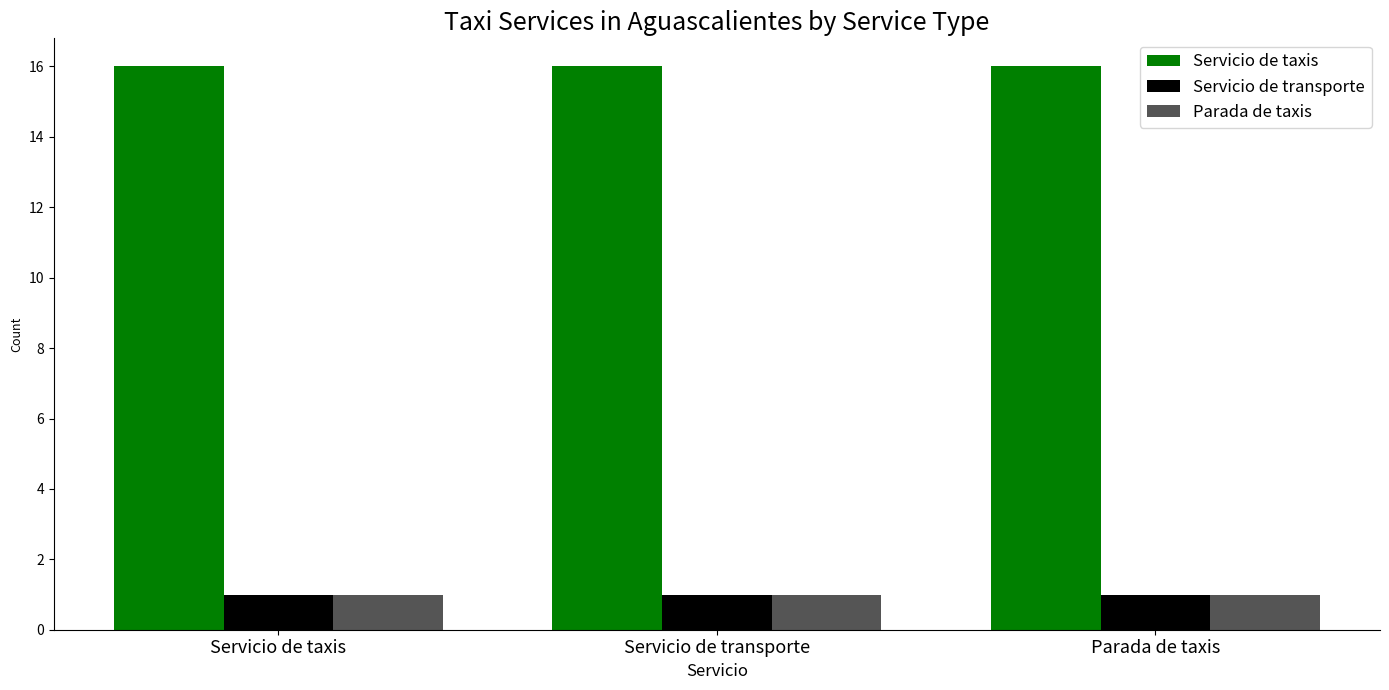

Reading left to right, list all the values displayed in this chart.

Servicio de taxis: 16	16	16
Servicio de transporte: 1	1	1
Parada de taxis: 1	1	1